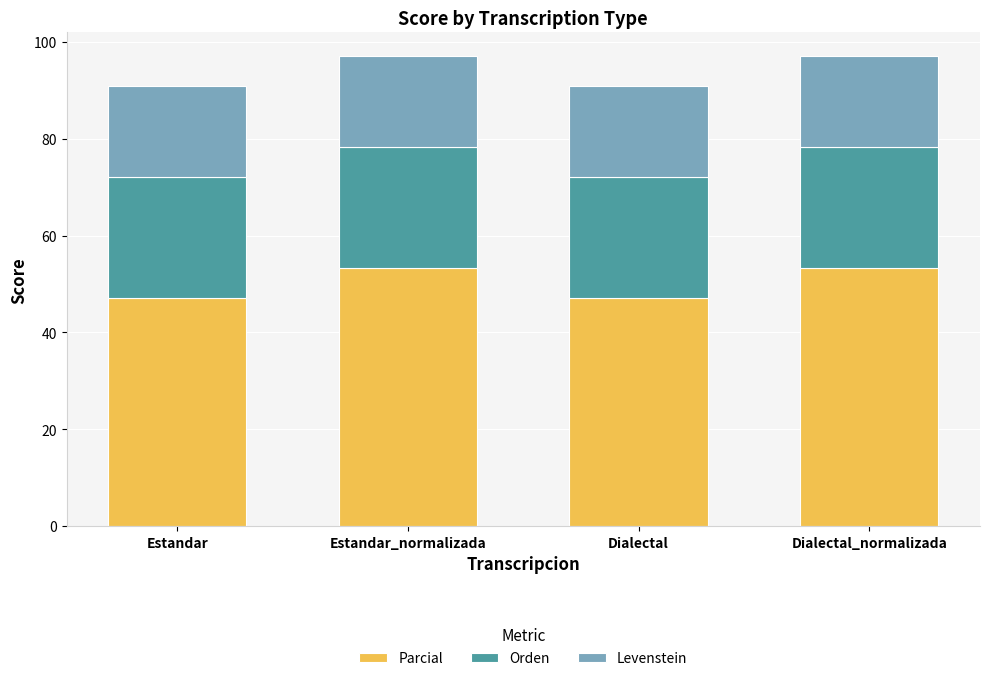

Reading right to left, what are the values for Parcial?

Dialectal_normalizada=53.3	Dialectal=47.1	Estandar_normalizada=53.3	Estandar=47.1